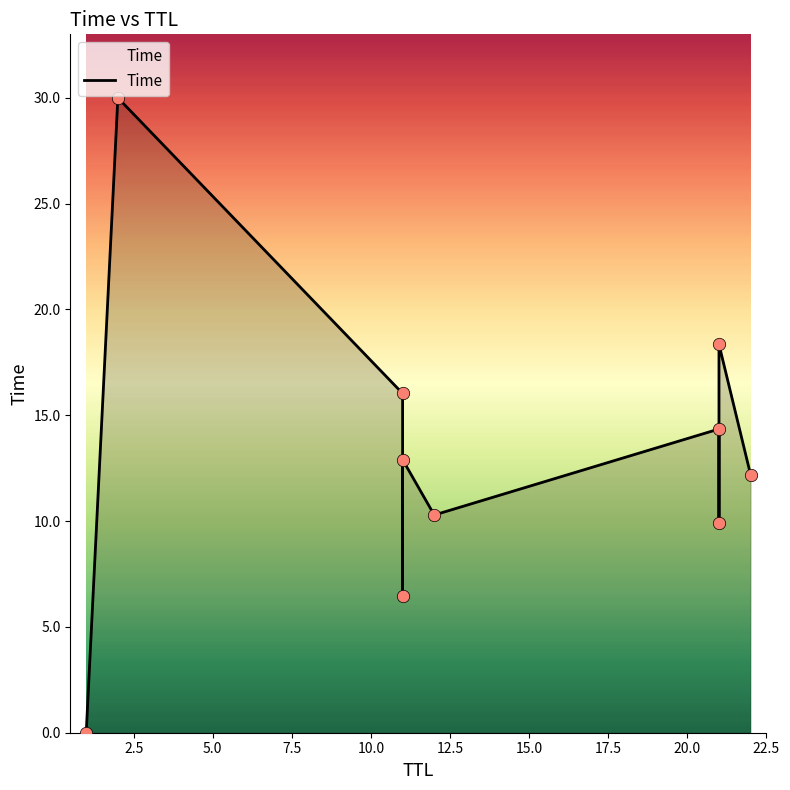

Approximately how many times larger is the value at 12 compared to 21?

0.7